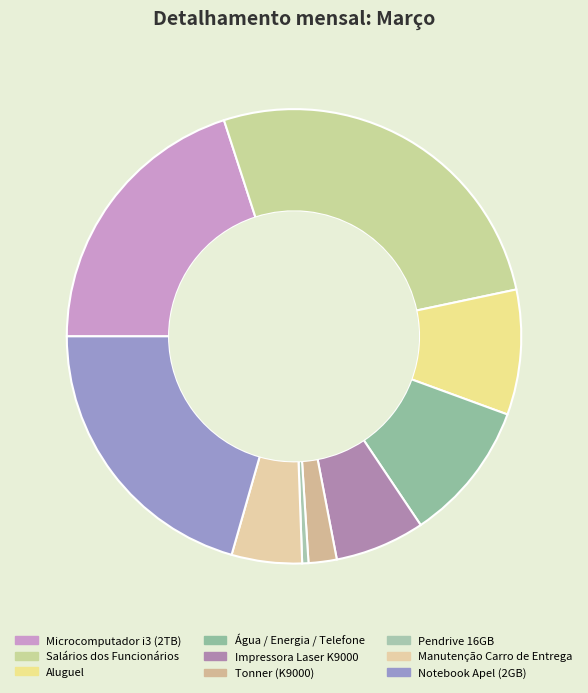

Does any single category account for the majority?

No